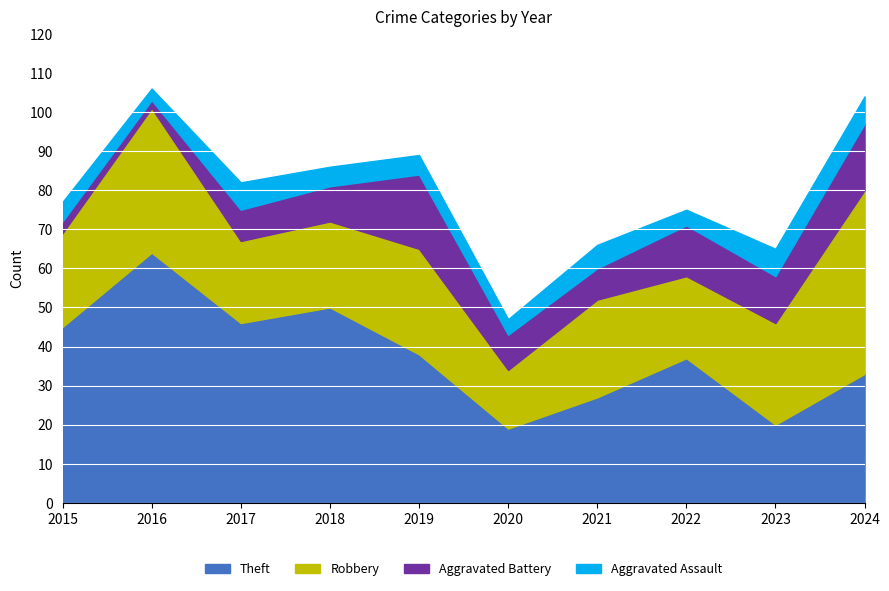

How many categories are shown in the chart?

10